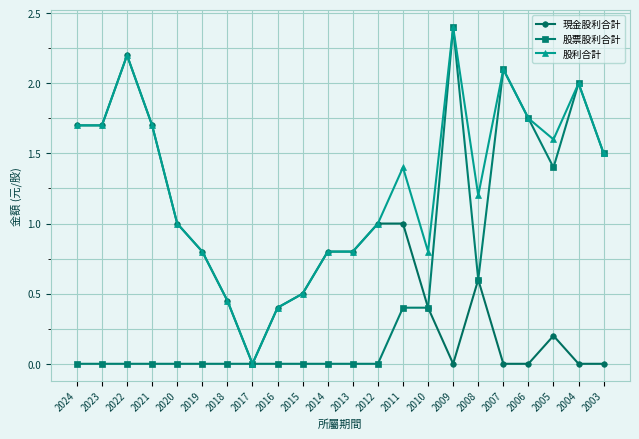

At which category does the chart reach its peak across all series?

2009